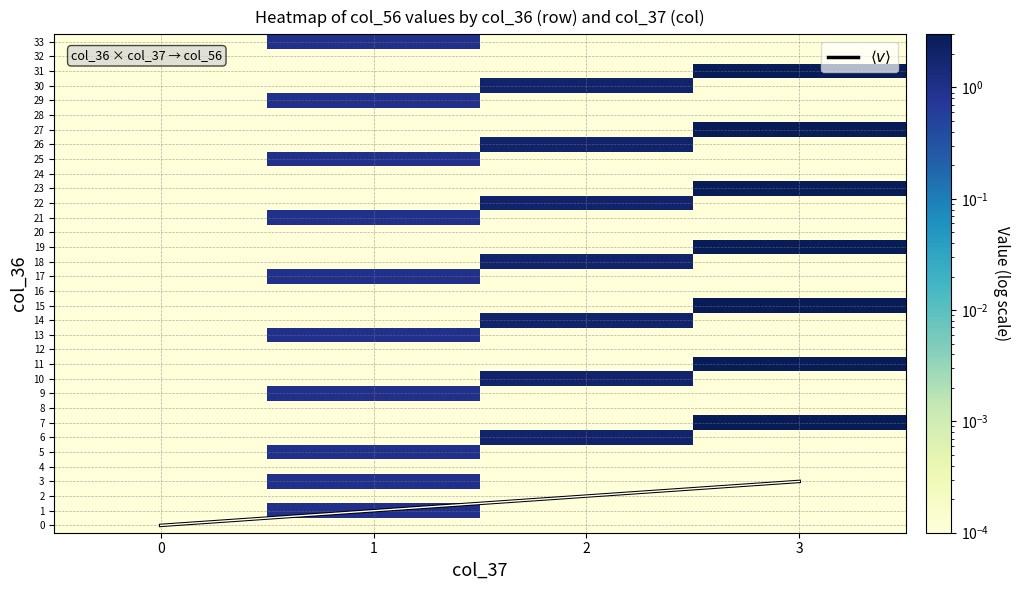

What is the average value of the row_11 series?

0.8